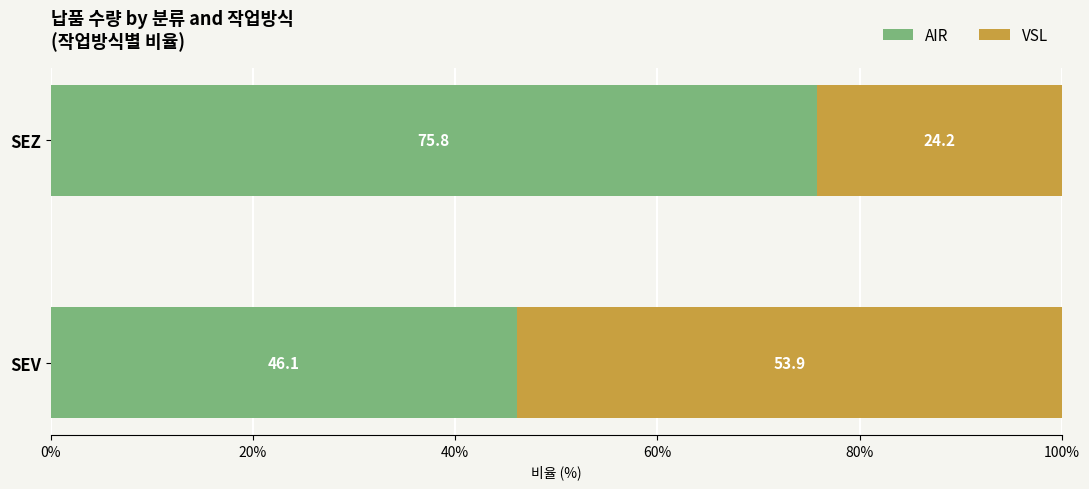

What is the approximate value of AIR at SEV?

46.1